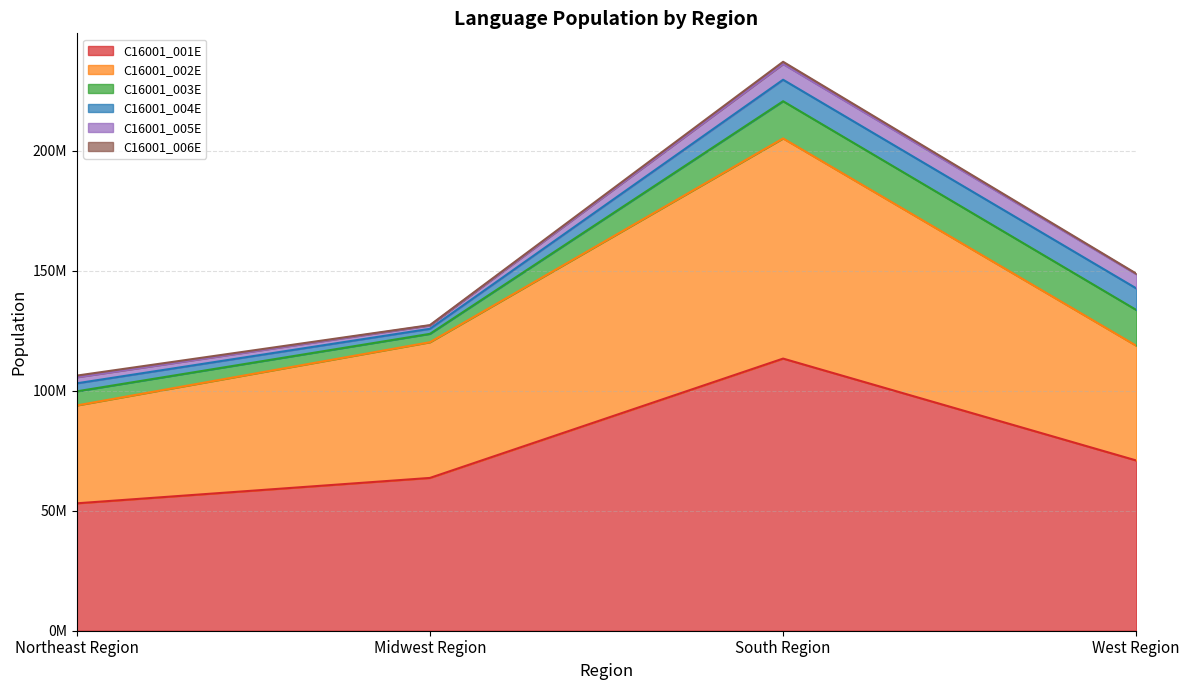

Which series has the widest spread of values?

C16001_001E